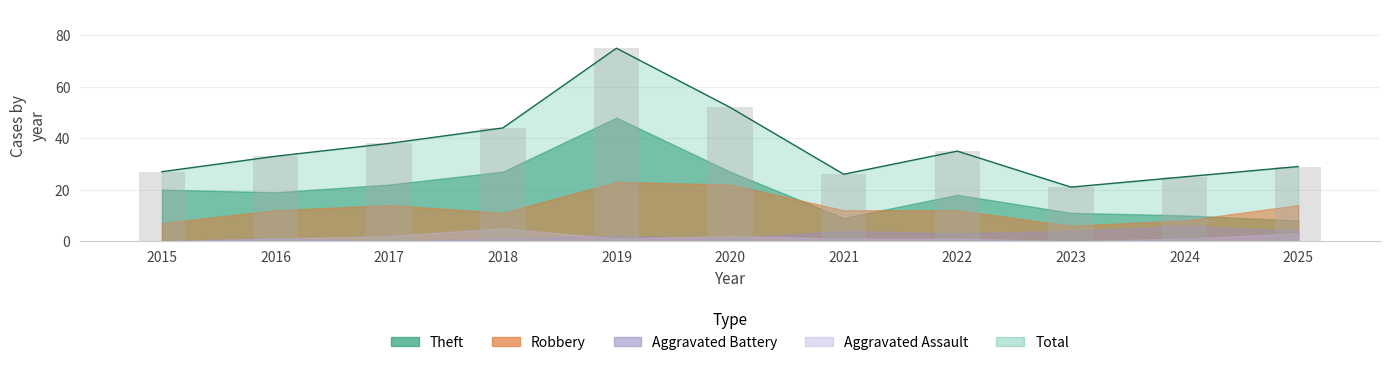

How many bars are there in each group?

5